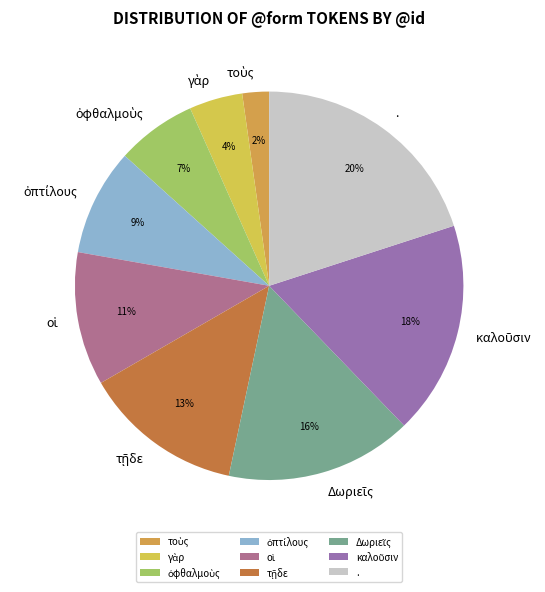

What percentage is the . slice, to the nearest percent?

20%